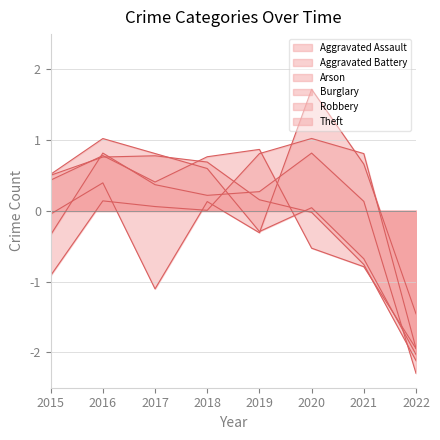

What value does the Burglary series have at 2018?

0.7